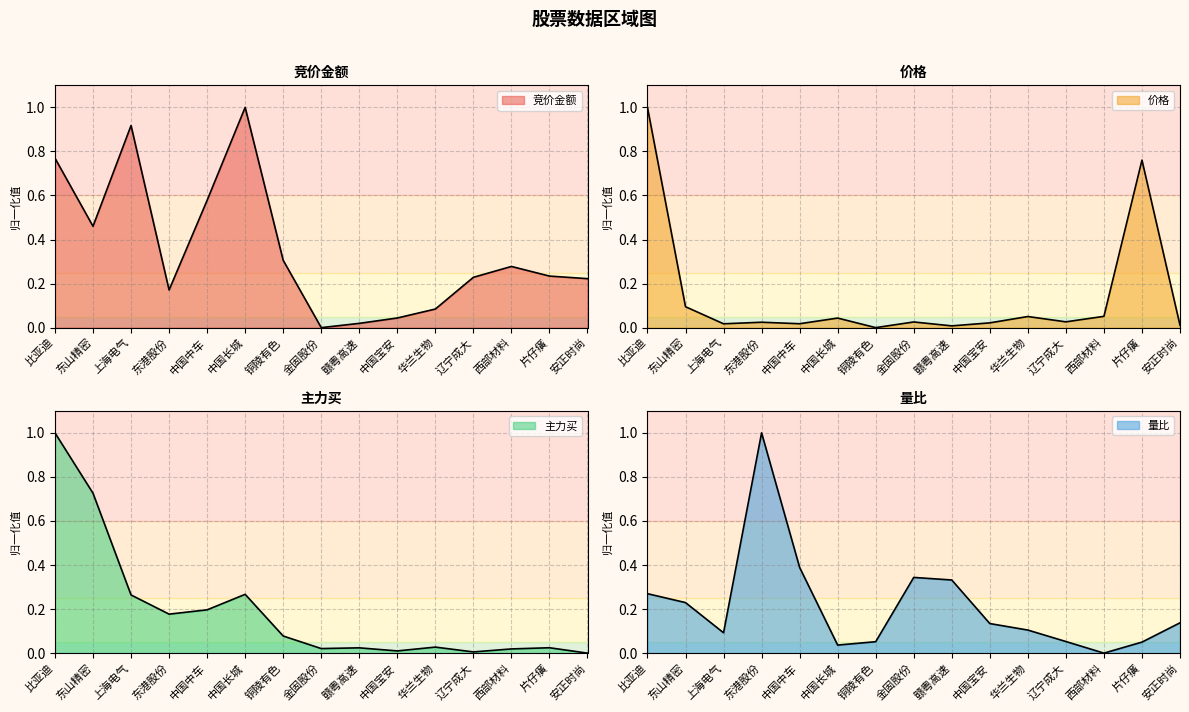

Rank the categories by 价格 value from highest to lowest.

比亚迪, 片仔癀, 东山精密, 西部材料, 华兰生物, 中国长城, 辽宁成大, 金固股份, 东港股份, 中国宝安, 中国中车, 上海电气, 安正时尚, 赣粤高速, 铜陵有色